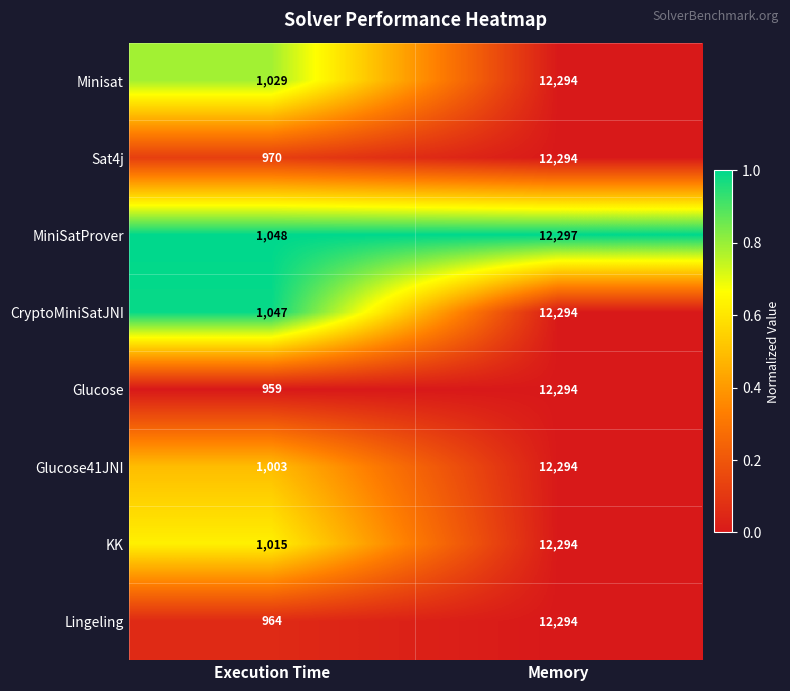

Reading right to left, transcribe all the data shown in this chart.

Minisat: 12294	1029
Sat4j: 12294	970
MiniSatProver: 12297	1048
CryptoMiniSatJNI: 12294	1047
Glucose: 12294	959
Glucose41JNI: 12294	1003
KK: 12294	1015
Lingeling: 12294	964